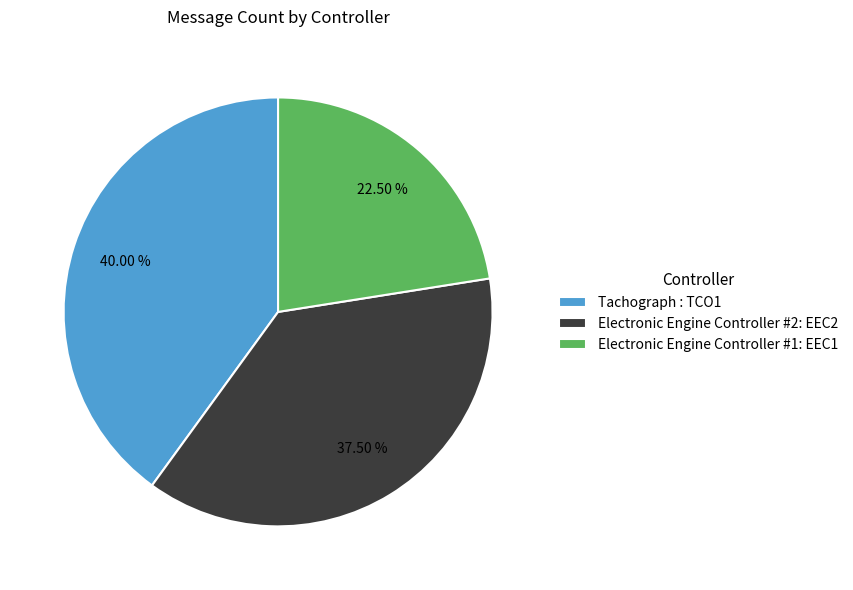

Does any single category account for the majority?

No